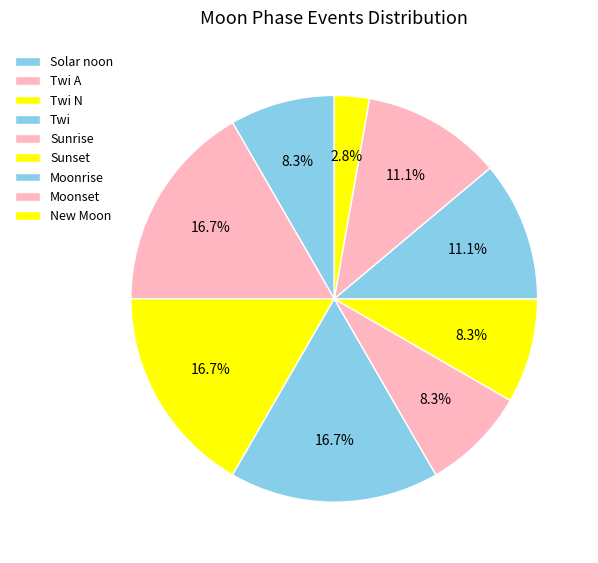

Which category has the smallest portion of the pie?

New Moon